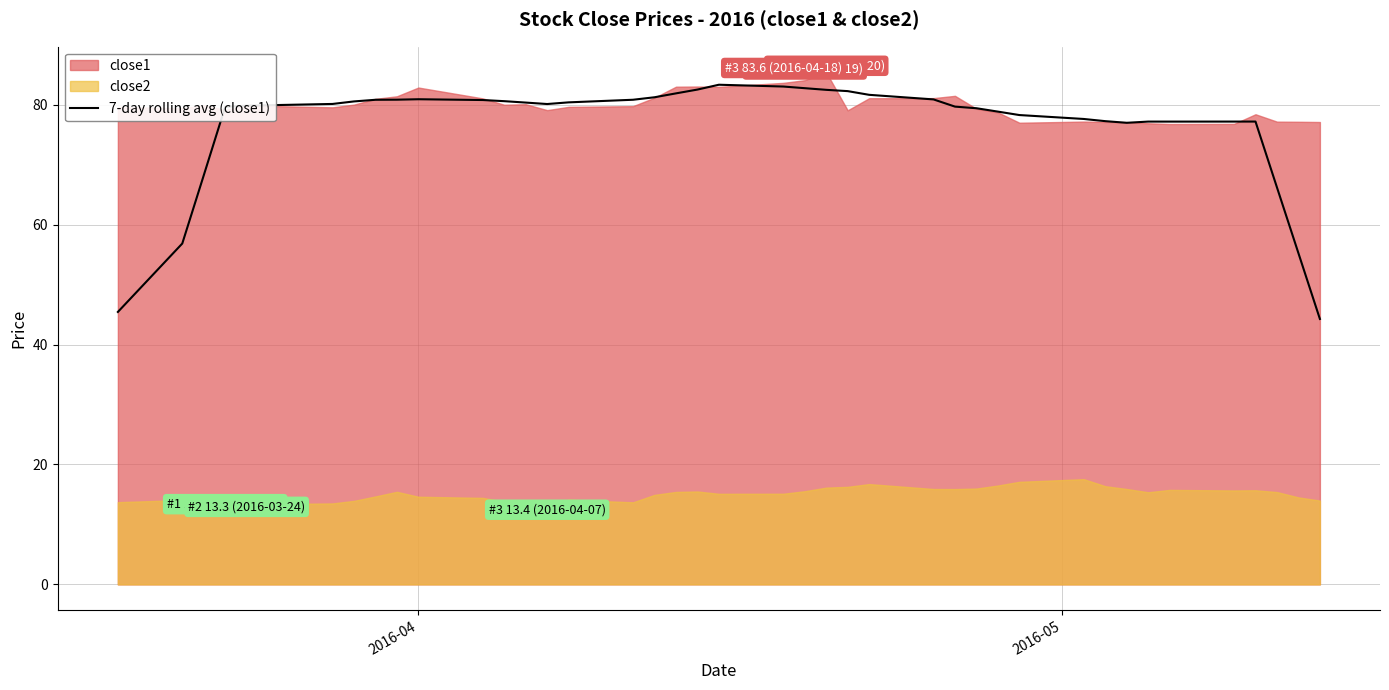

What is the minimum value for 7-day rolling avg (close1)?

44.3